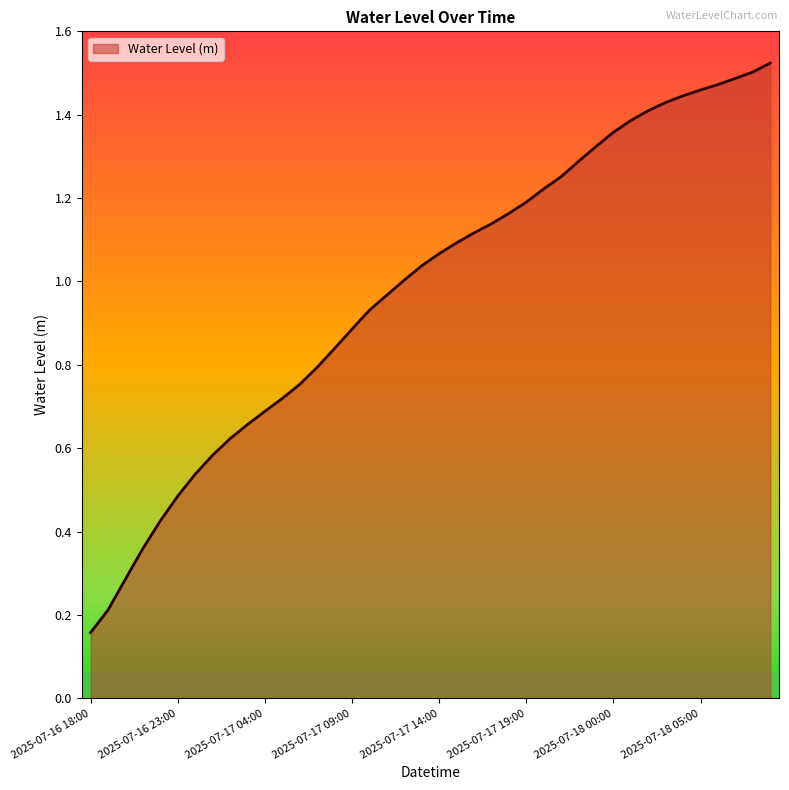

How many lines are shown in the chart?

1